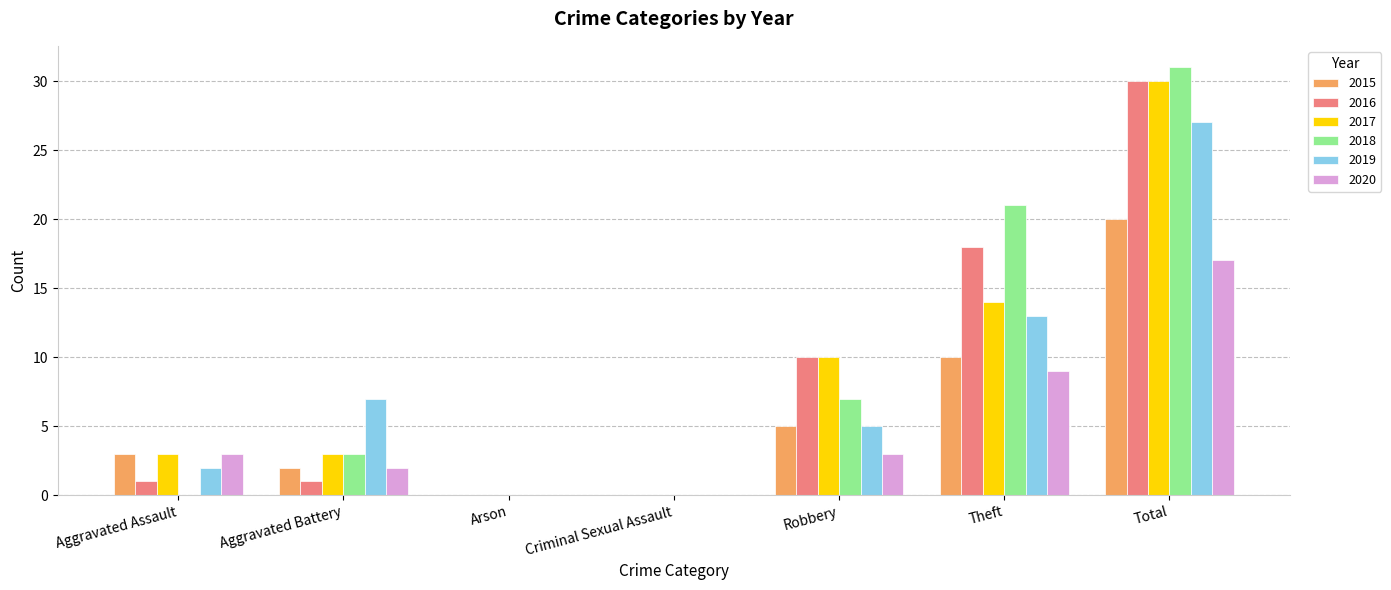

True or false: 2020 has a value of 1 at Aggravated Battery.

False